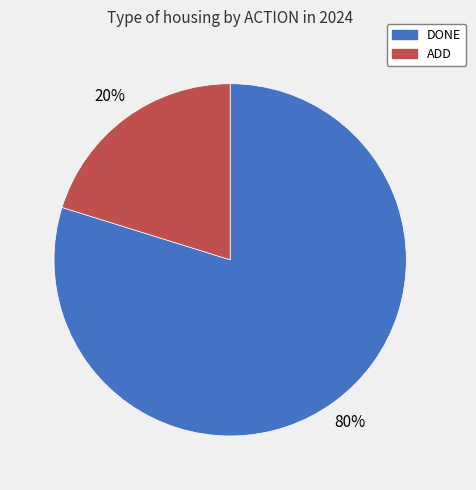

Count the number of slices in the pie.

2